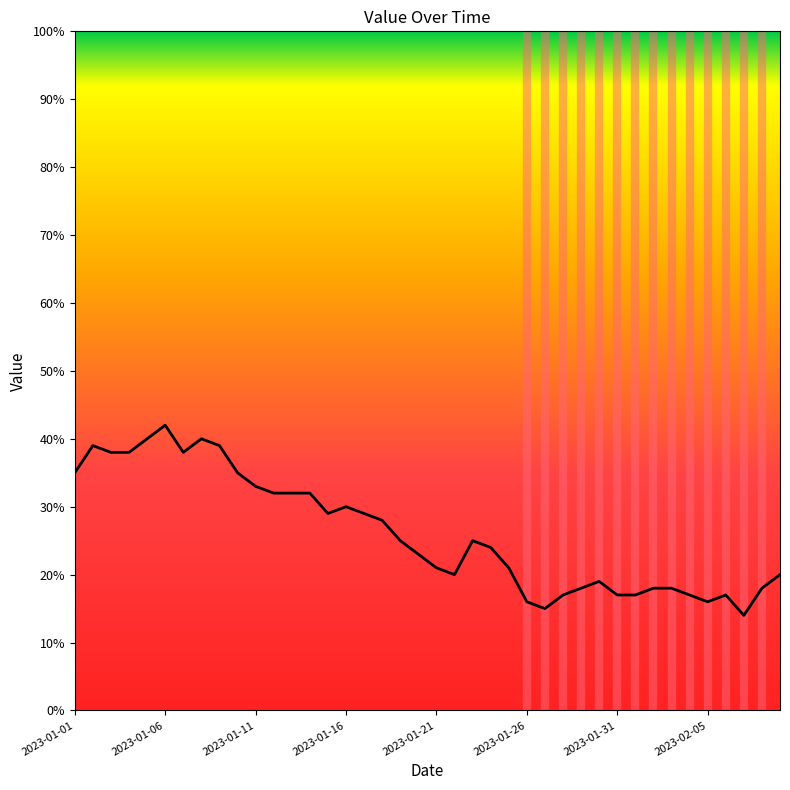

What is the difference between the maximum and minimum values?

28